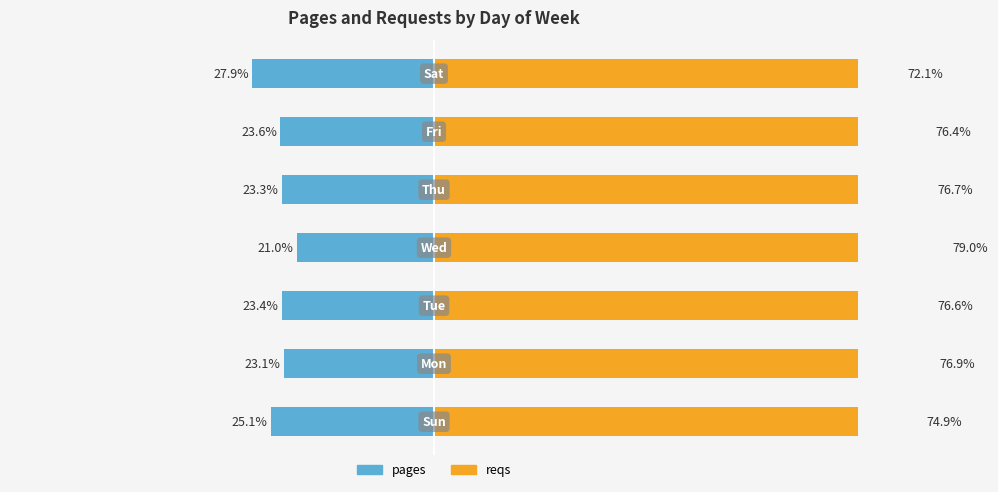

What are all the series names shown in the legend?

pages, reqs